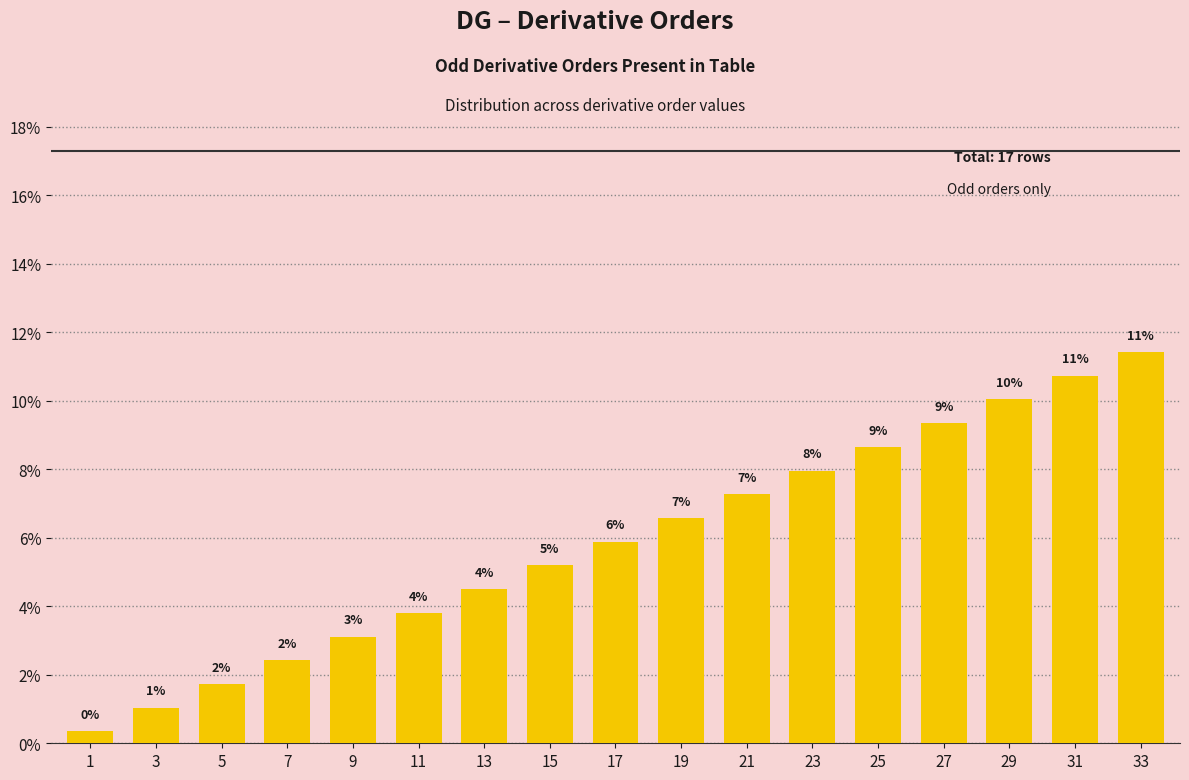

Approximately how many times larger is the value at 23 compared to 17?

1.4